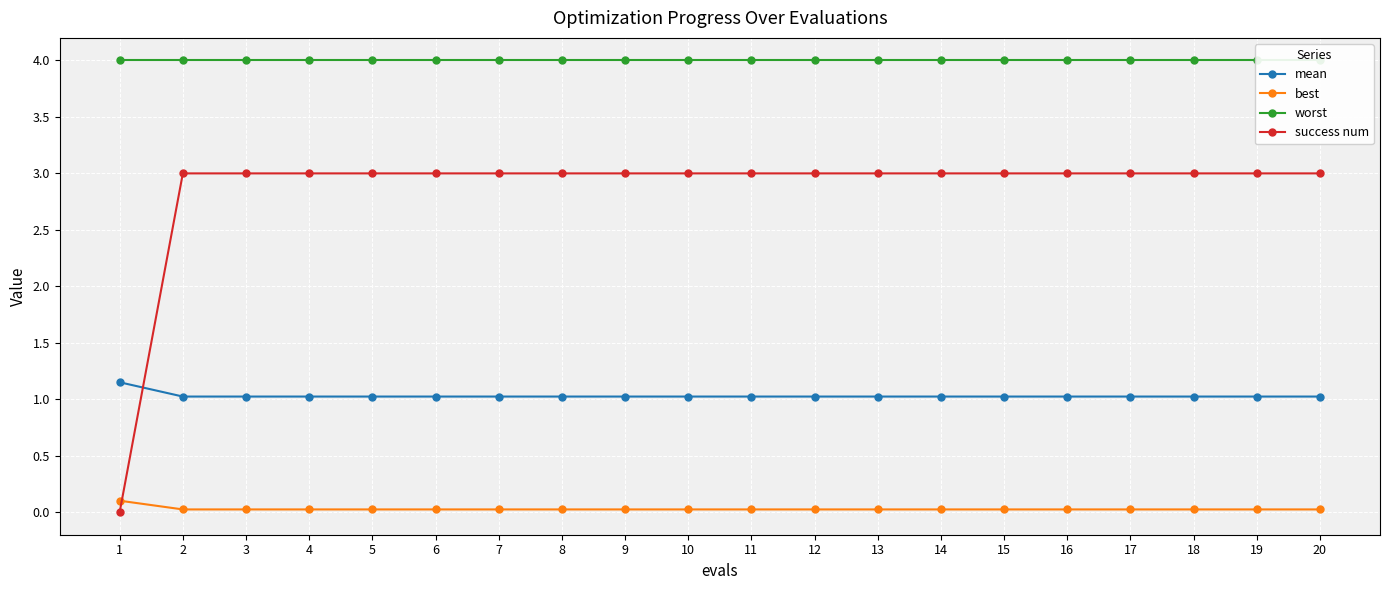

What is the greatest value displayed?

4.0